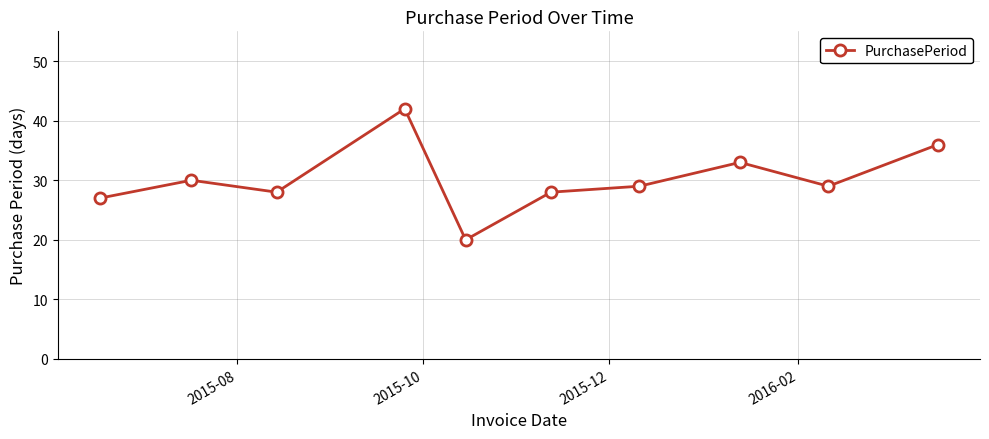

How many lines are shown in the chart?

1